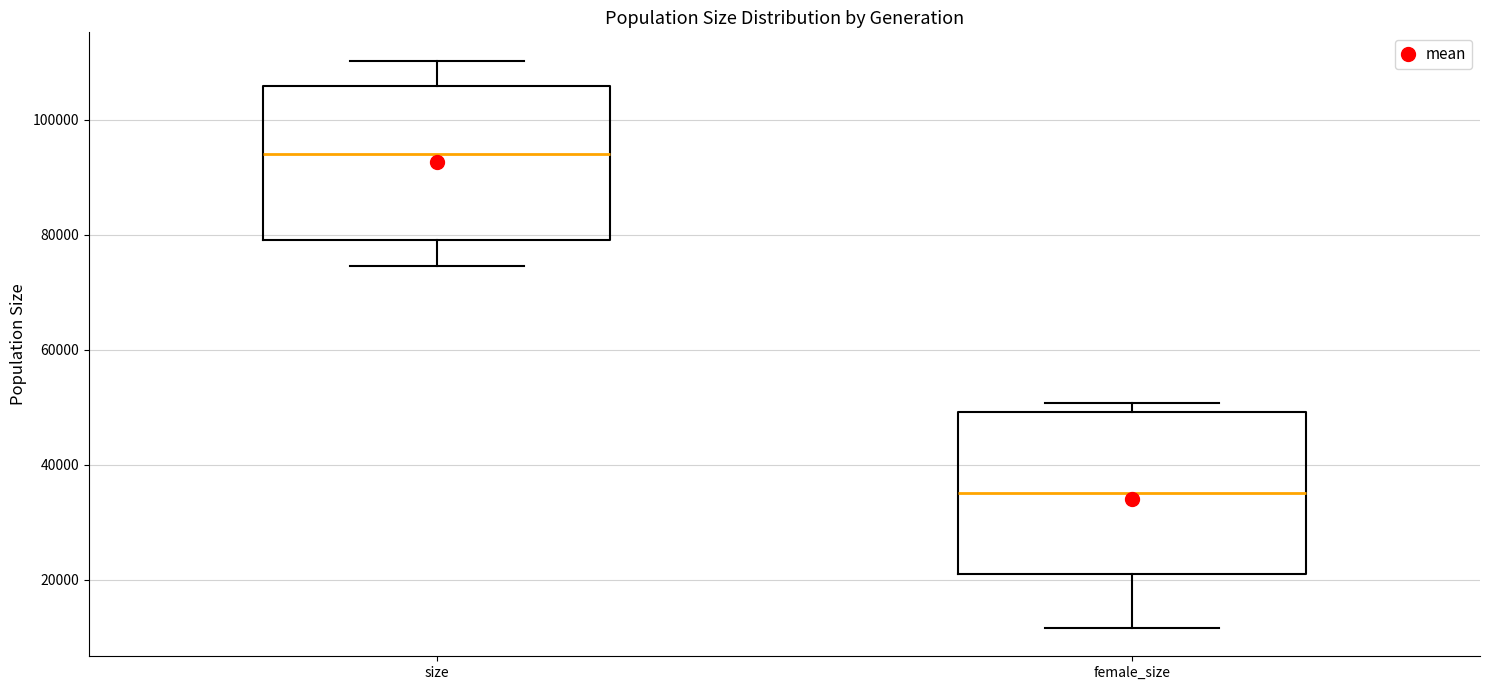

Reading left to right, transcribe this box plot: for each box, give where its median line is, the range the box spans, and where its two whiskers end, as read against the y-axis. The values are not printed on the chart, so give them approximately, as read against the axis.

size: median 94000, box 80000 to 106000, whiskers 74000 to 110000
female_size: median 36000, box 22000 to 50000, whiskers 12000 to 50000 (just above the box's upper edge)